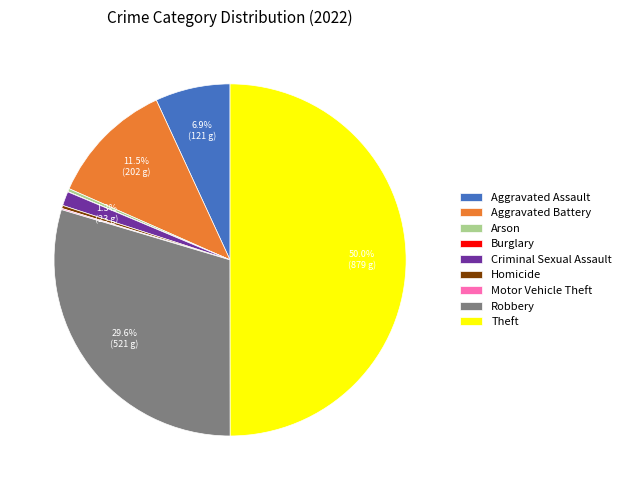

Combined, do Criminal Sexual Assault and Homicide account for over 50%?

No